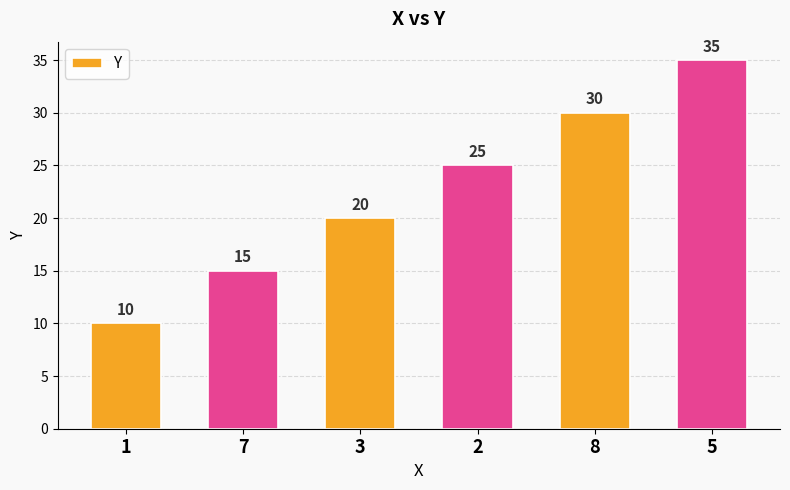

At which label is the value closest to 22?

3